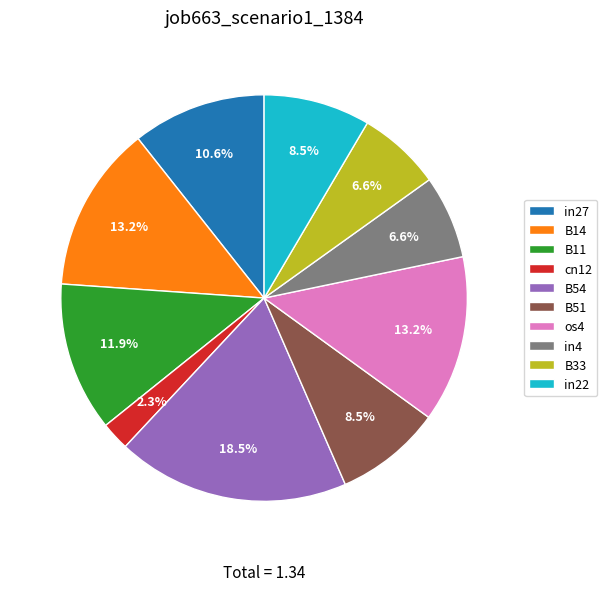

How many segments does this pie chart have?

10